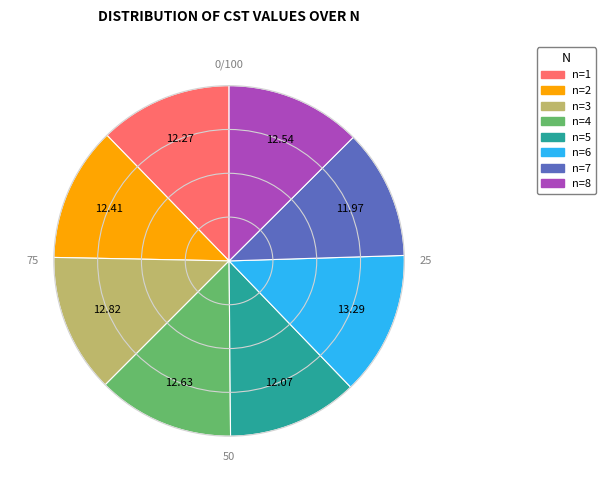

Does any single category account for the majority?

No